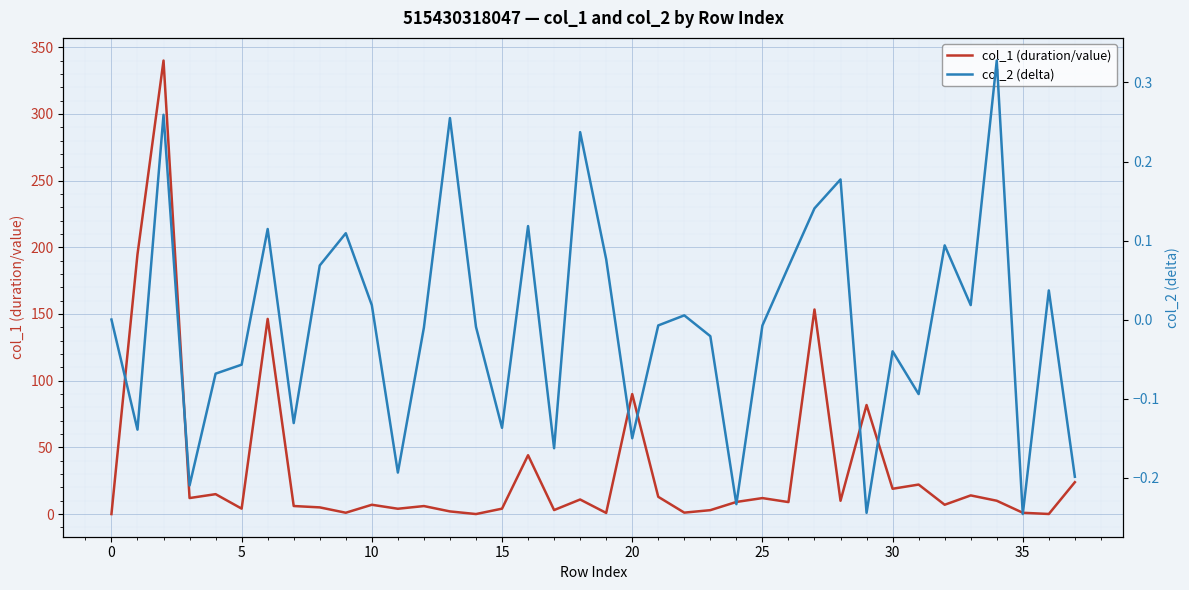

Is the value of col_2 (delta) at 16 greater than the value of col_1 (duration/value) at 11?

No